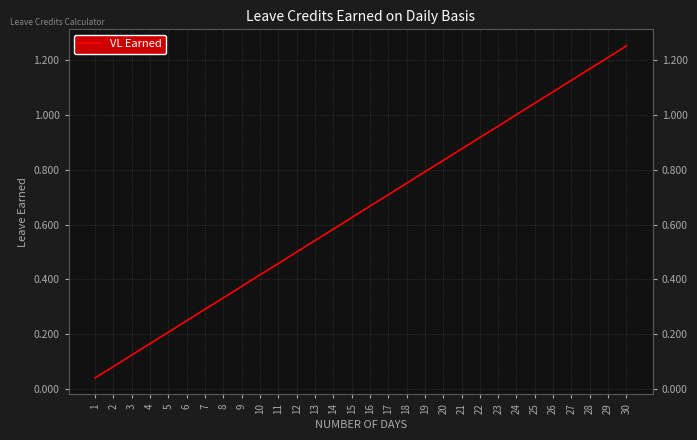

Is it true that the value at 26 is 0.2?

False